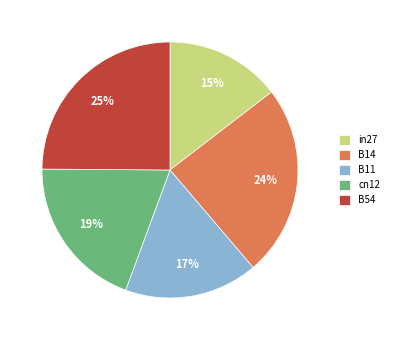

Rank the categories by value from lowest to highest.

in27, B11, cn12, B14, B54